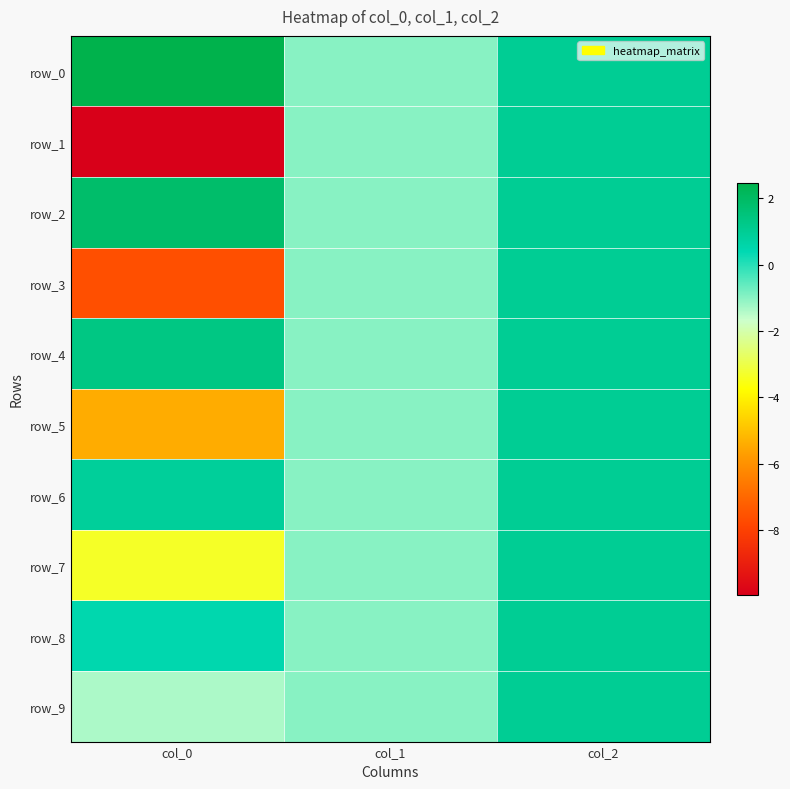

Between col_2 and col_0, which is larger?

col_0